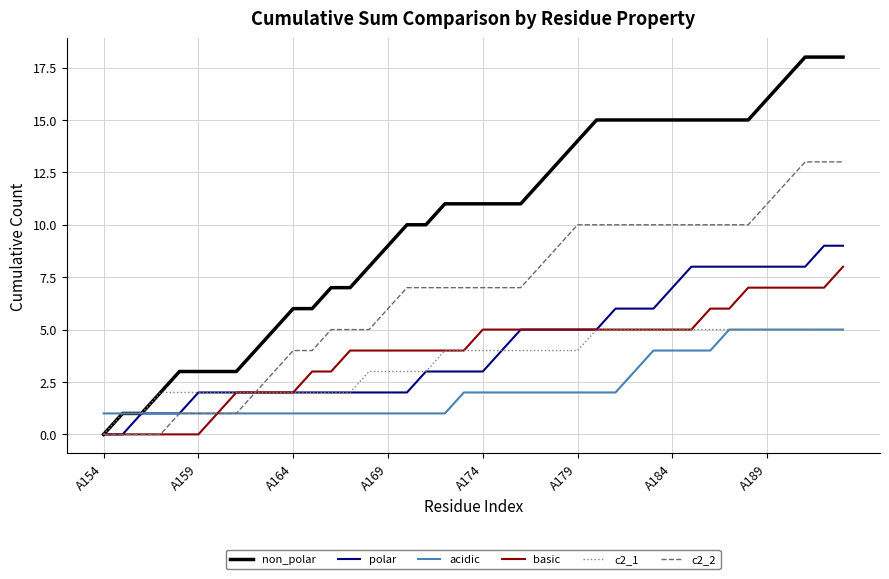

Which series has the largest total across all categories?

non_polar